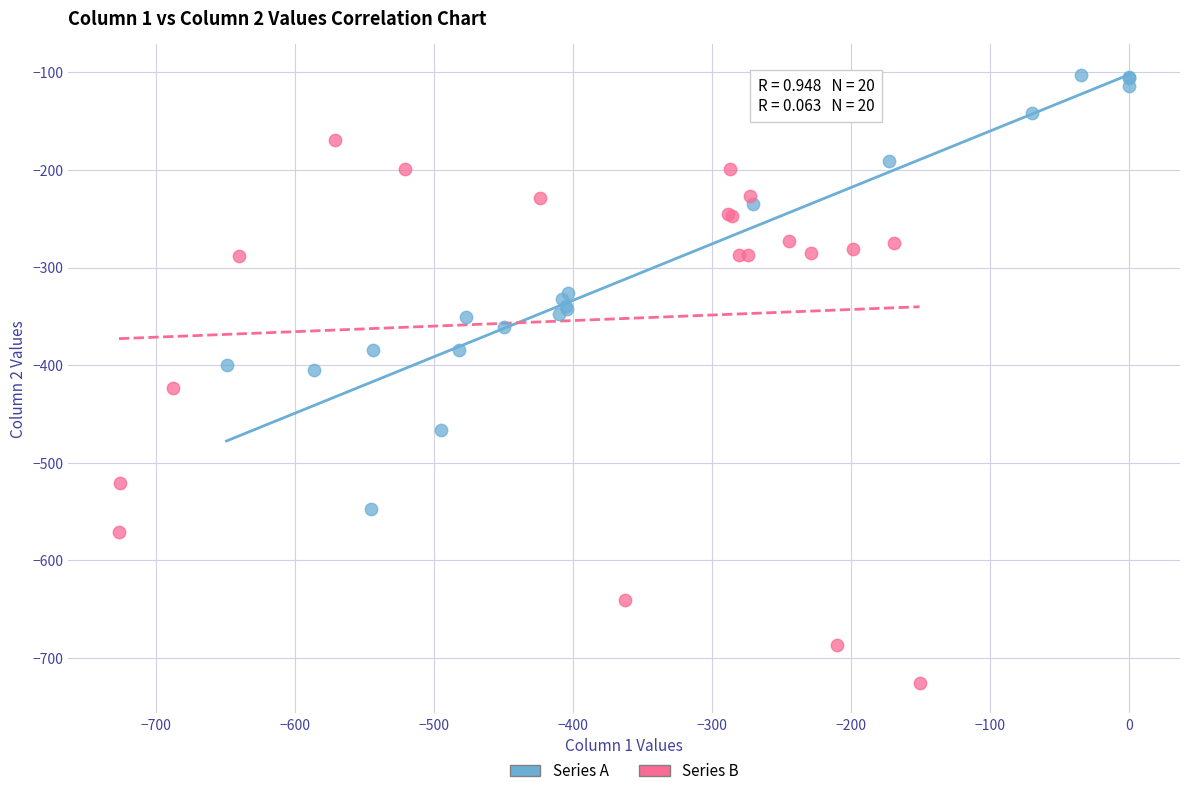

Which series reaches the maximum Y coordinate?

Series A